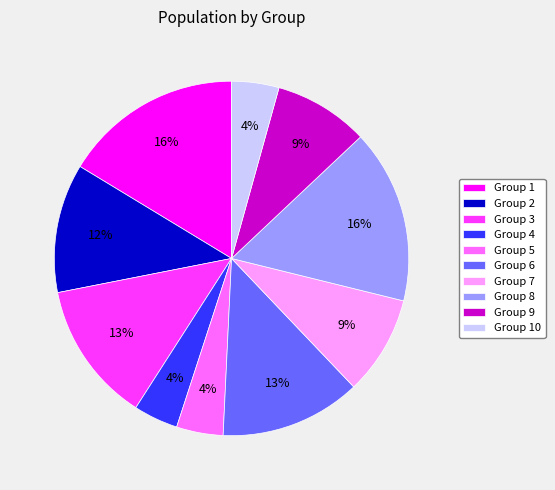

To the nearest percent, what is the difference between the largest and smallest slice percentages?

12%